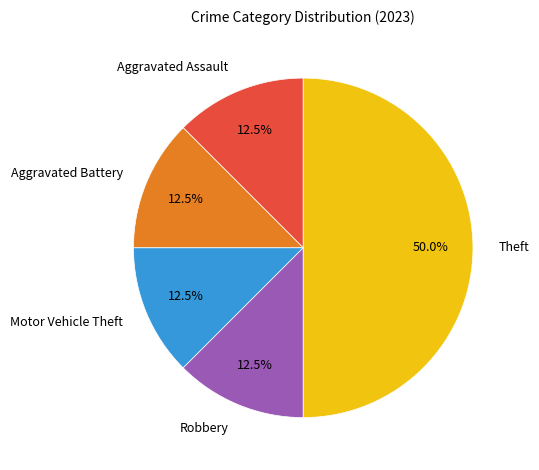

What portion of the pie excludes Robbery?

87.5%